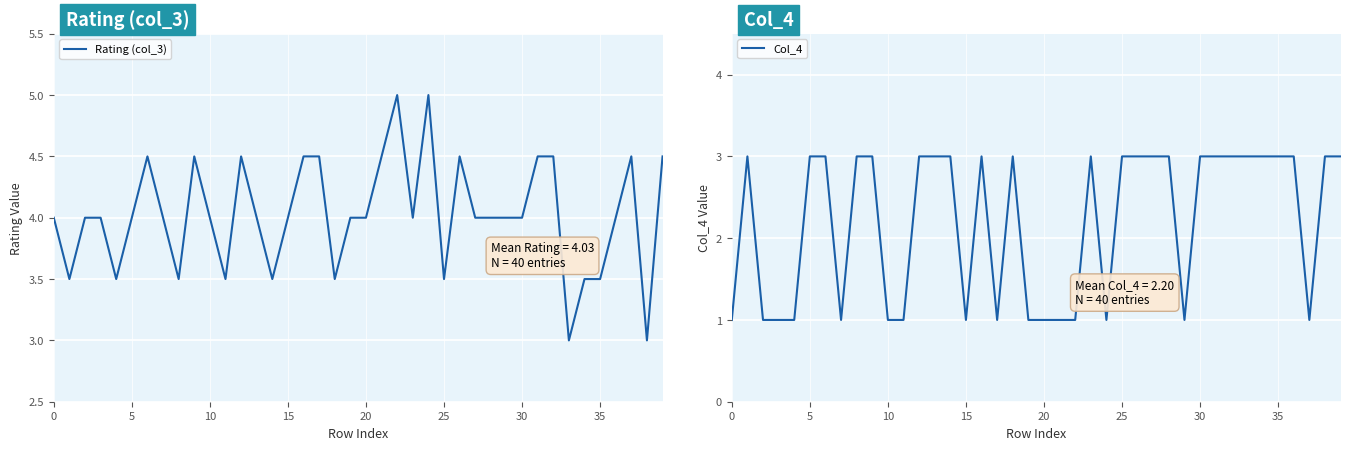

What is the spread (max minus min) of values at 31?

1.5